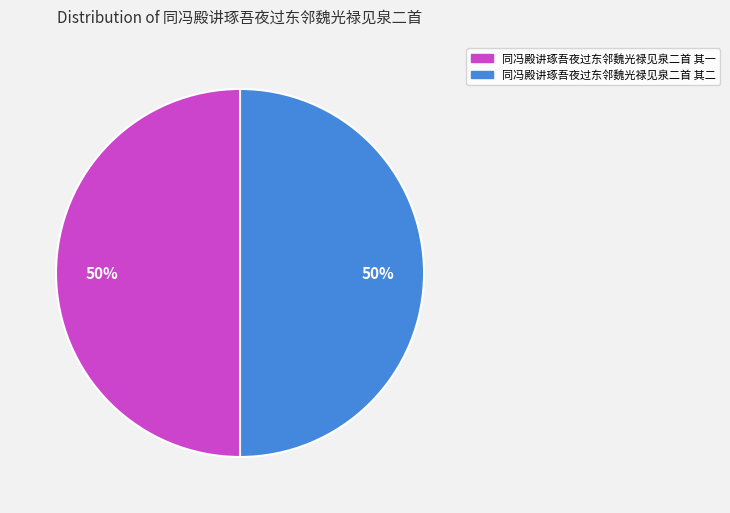

The 同冯殿讲琢吾夜过东邻魏光禄见泉二首 其一 slice represents 58% of the pie. True or false?

False